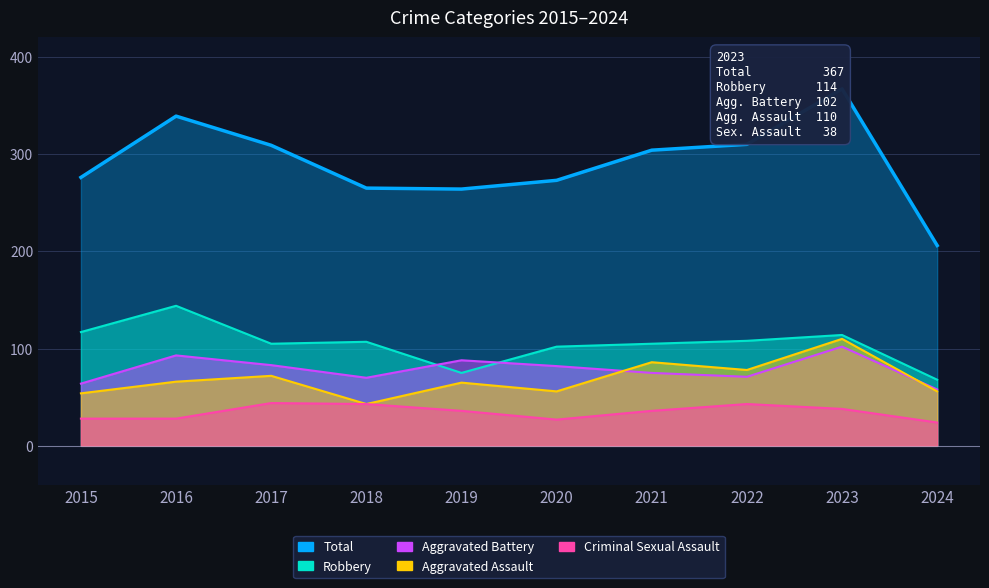

True or false: Aggravated Assault and Criminal Sexual Assault intersect in this chart.

False